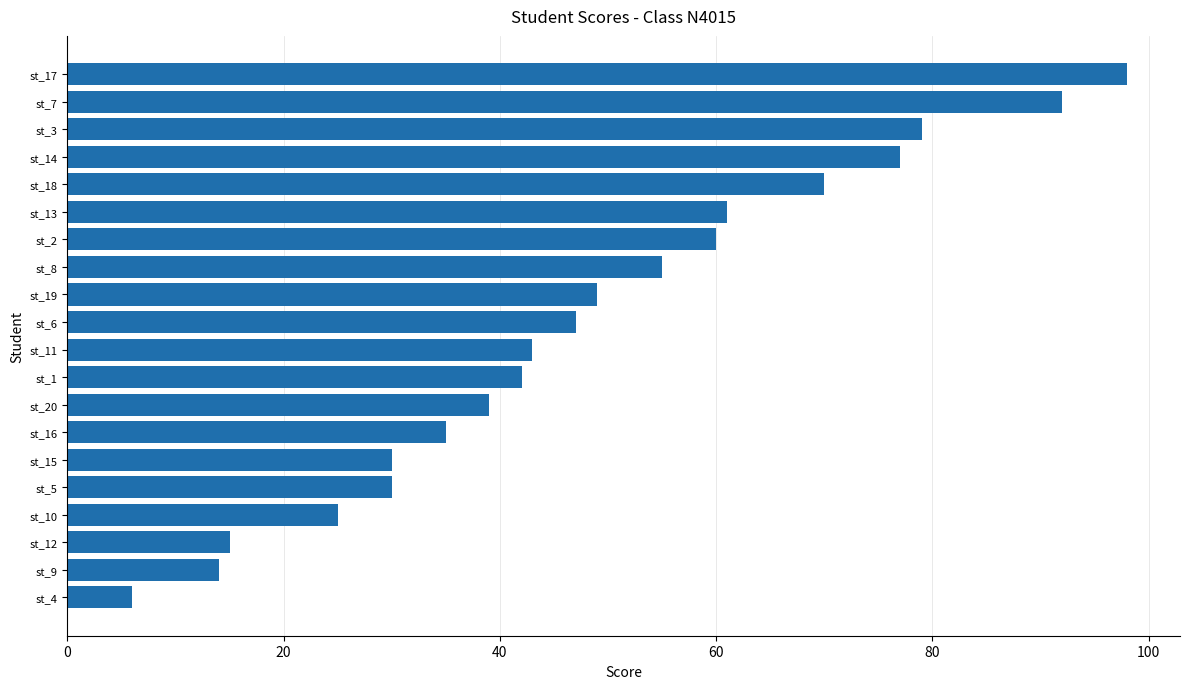

Reading top to bottom, list all the values displayed in this chart.

98	92	79	77	70	61	60	55	49	47	43	42	39	35	30	30	25	15	14	6